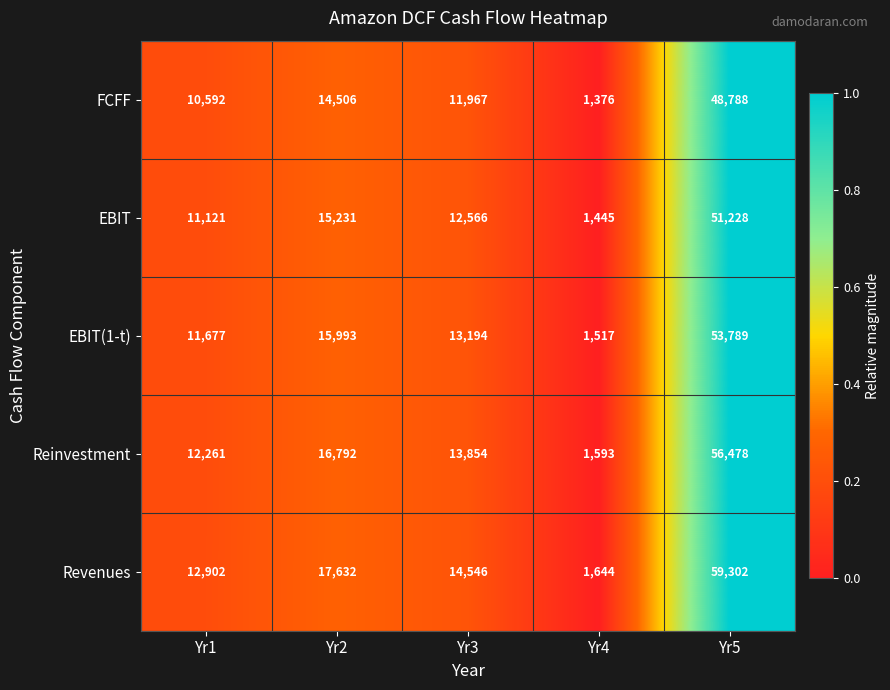

At which label is Revenues closest to 30473?

Yr2